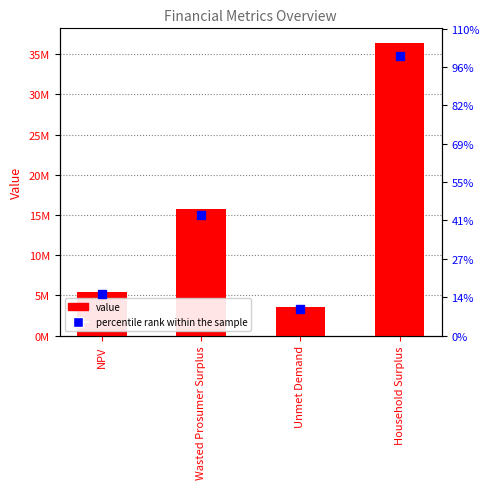

Count the number of categories in the chart.

4